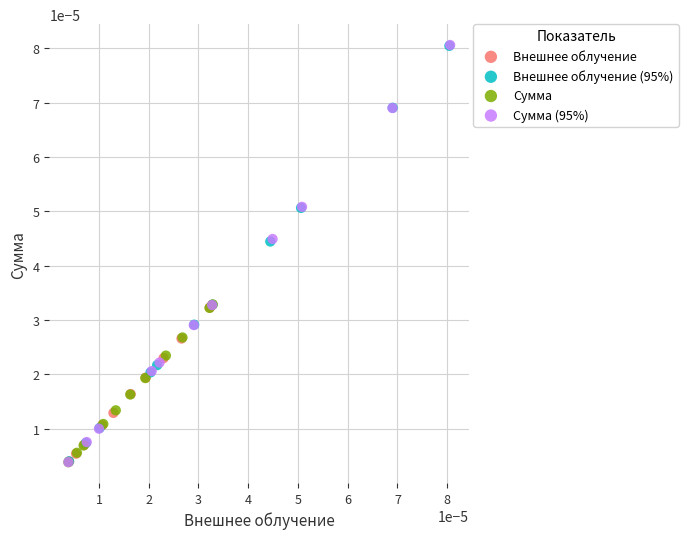

What are all the series names shown in the legend?

Внешнее облучение, Внешнее облучение (95%), Сумма, Сумма (95%)